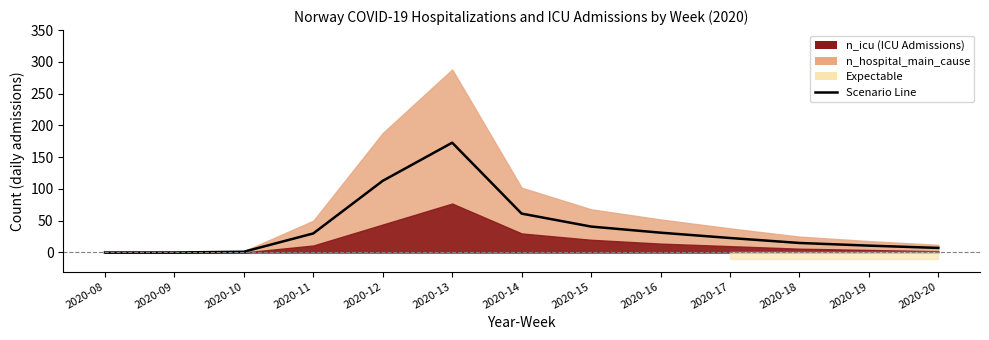

Reading left to right, list all the values displayed in this chart.

2020-08=0.0	2020-09=0.0	2020-10=1.2	2020-11=30.0	2020-12=112.8	2020-13=172.8	2020-14=61.2	2020-15=40.8	2020-16=31.2	2020-17=22.8	2020-18=15.0	2020-19=10.8	2020-20=7.2